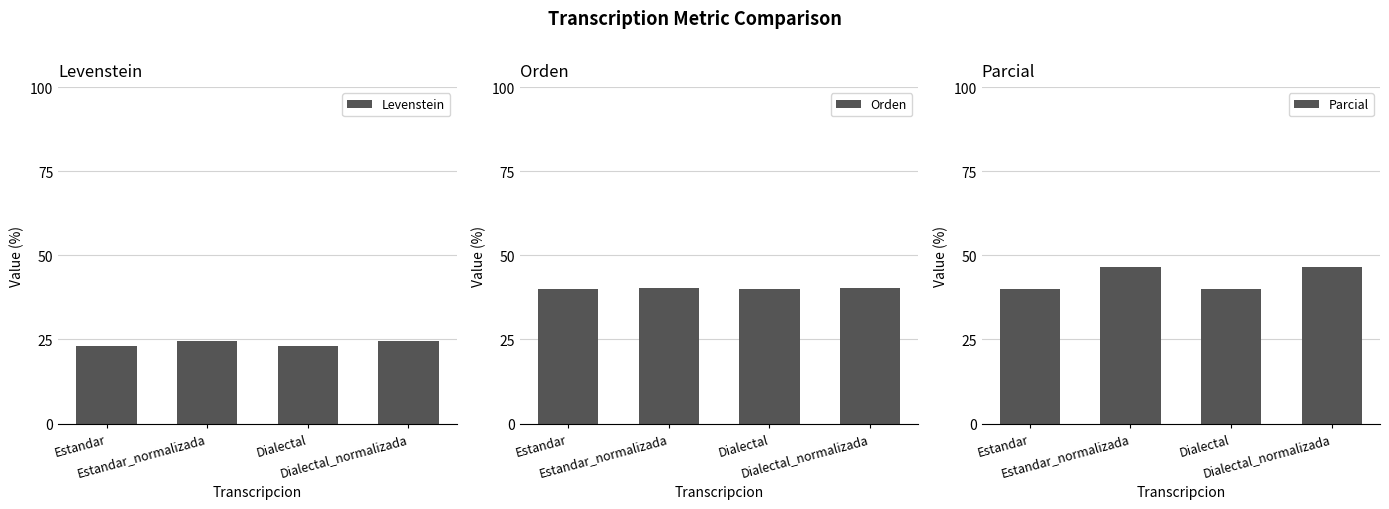

Reading right to left, extract all data points from this chart.

Levenstein: 24.6	23.0	24.6	23.0
Orden: 40.4	40.0	40.4	40.0
Parcial: 46.5	40.0	46.5	40.0